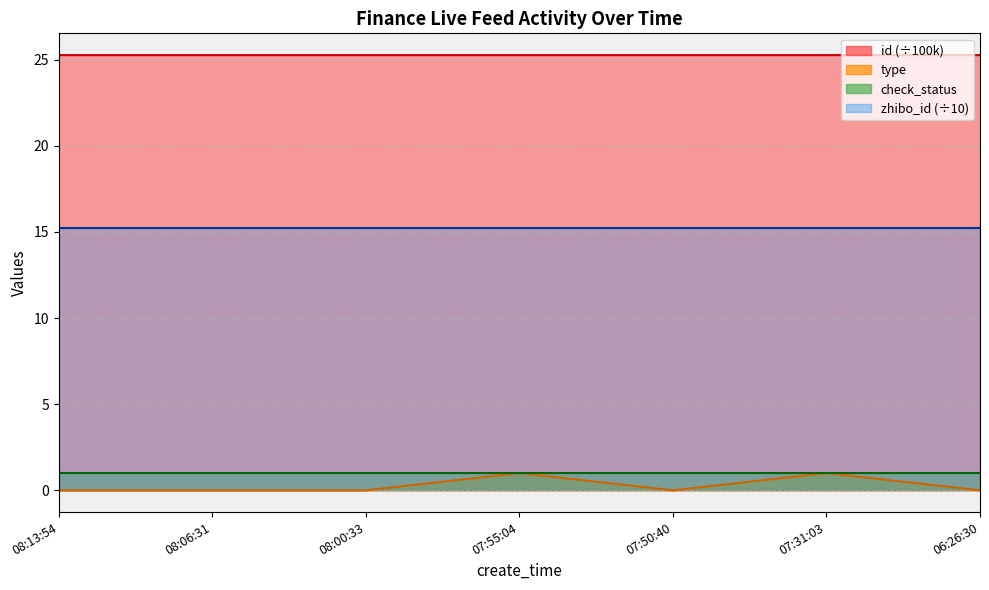

True or false: type has more than 2 interior local peaks.

False